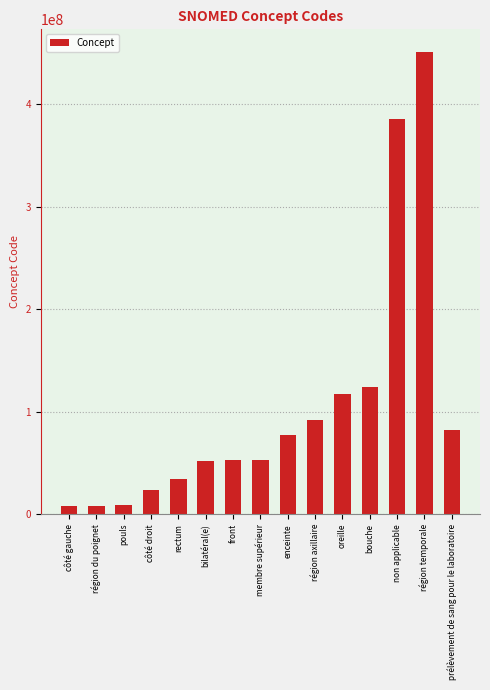

How many bars are there in total?

15